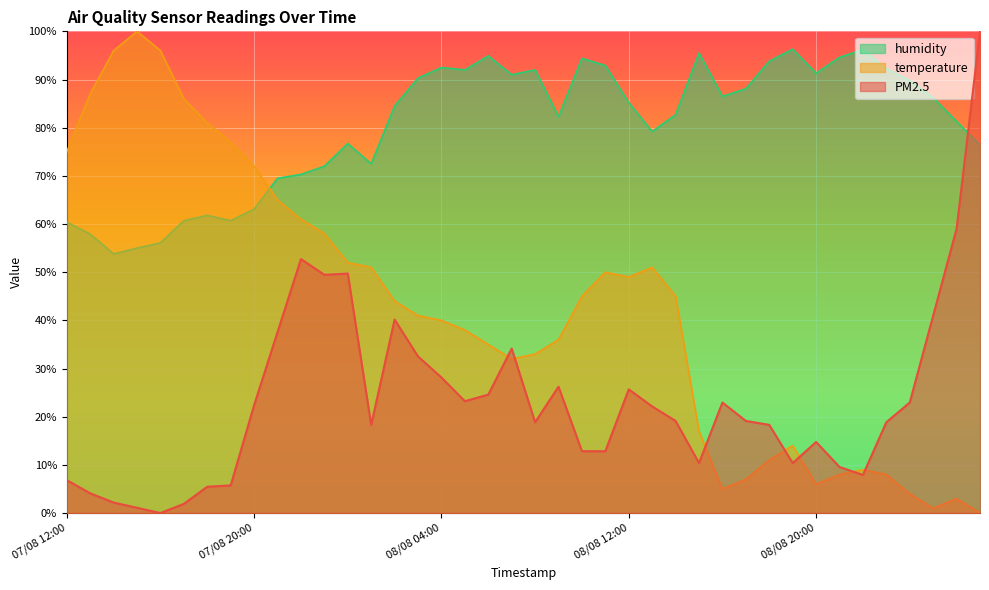

What position from the left is 08/08 01:00?

14